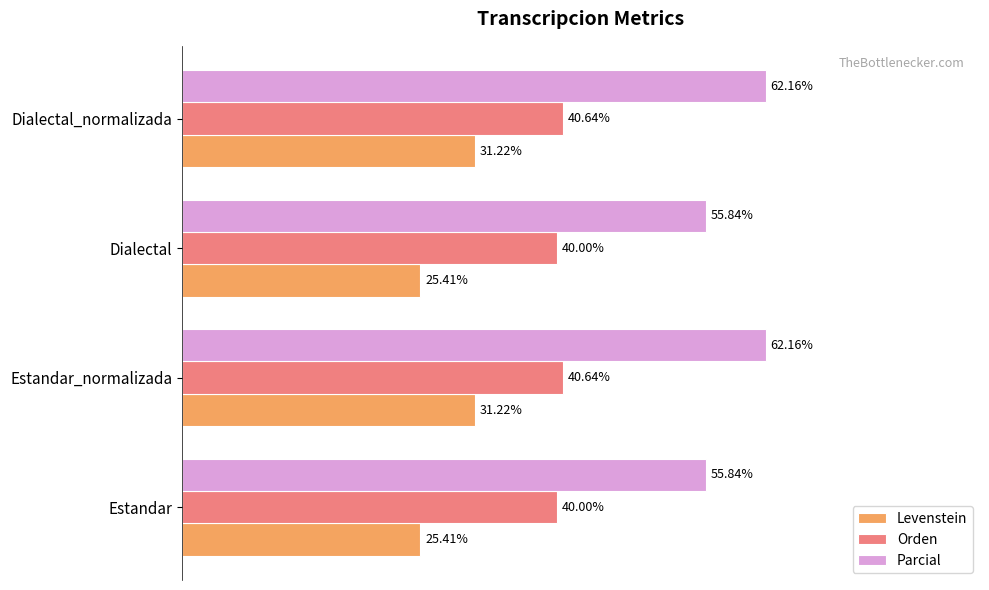

What are all the series names shown in the legend?

Levenstein, Orden, Parcial